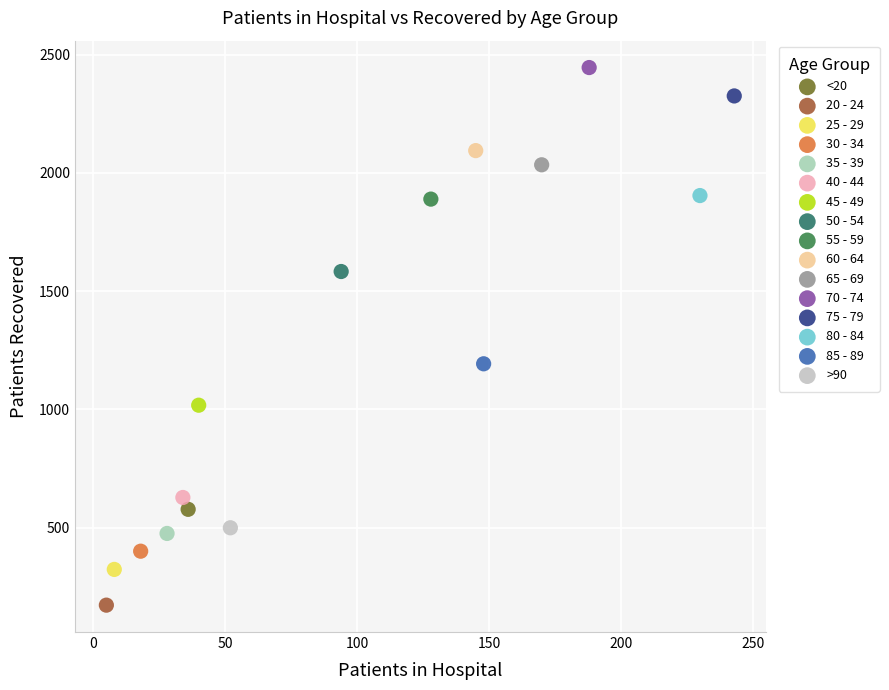

What are all the series names shown in the legend?

<20, 20 - 24, 25 - 29, 30 - 34, 35 - 39, 40 - 44, 45 - 49, 50 - 54, 55 - 59, 60 - 64, 65 - 69, 70 - 74, 75 - 79, 80 - 84, 85 - 89, >90